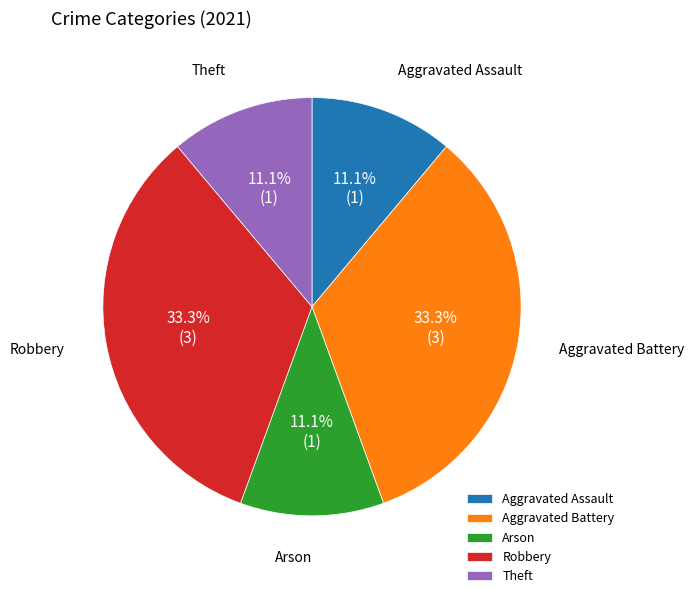

To the nearest percent, what portion does Arson represent?

11%